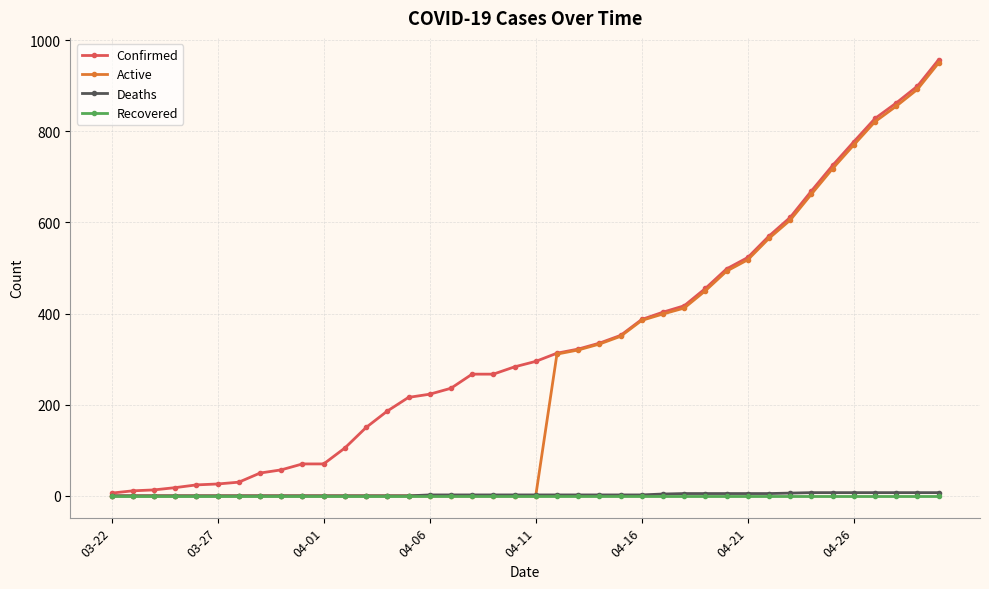

What is the average value of the Active series?

270